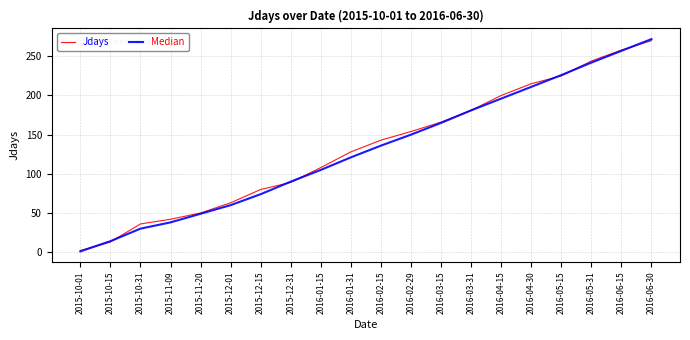

What is the total value across all series at 2016-01-31?

249